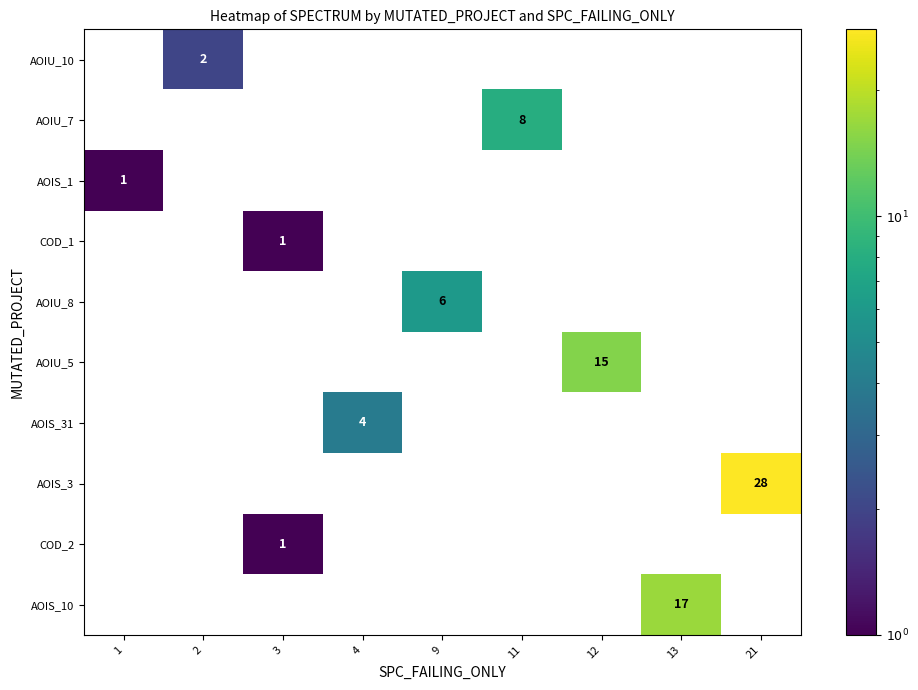

Reading right to left, list all the values displayed in this chart.

row_0: 21=0	13=0	12=0	11=0	9=0	4=0	3=0	2=2	1=0
row_1: 21=0	13=0	12=0	11=8	9=0	4=0	3=0	2=0	1=0
row_2: 21=0	13=0	12=0	11=0	9=0	4=0	3=0	2=0	1=1
row_3: 21=0	13=0	12=0	11=0	9=0	4=0	3=1	2=0	1=0
row_4: 21=0	13=0	12=0	11=0	9=6	4=0	3=0	2=0	1=0
row_5: 21=0	13=0	12=15	11=0	9=0	4=0	3=0	2=0	1=0
row_6: 21=0	13=0	12=0	11=0	9=0	4=4	3=0	2=0	1=0
row_7: 21=28	13=0	12=0	11=0	9=0	4=0	3=0	2=0	1=0
row_8: 21=0	13=0	12=0	11=0	9=0	4=0	3=1	2=0	1=0
row_9: 21=0	13=17	12=0	11=0	9=0	4=0	3=0	2=0	1=0